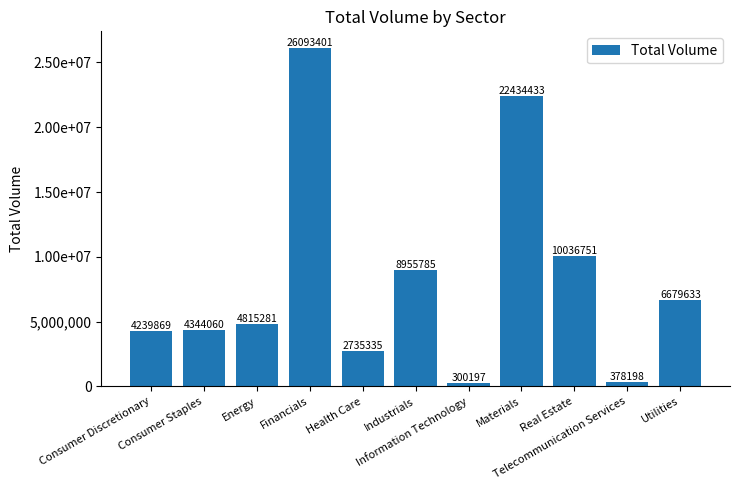

What is the maximum value shown in the chart?

26093401